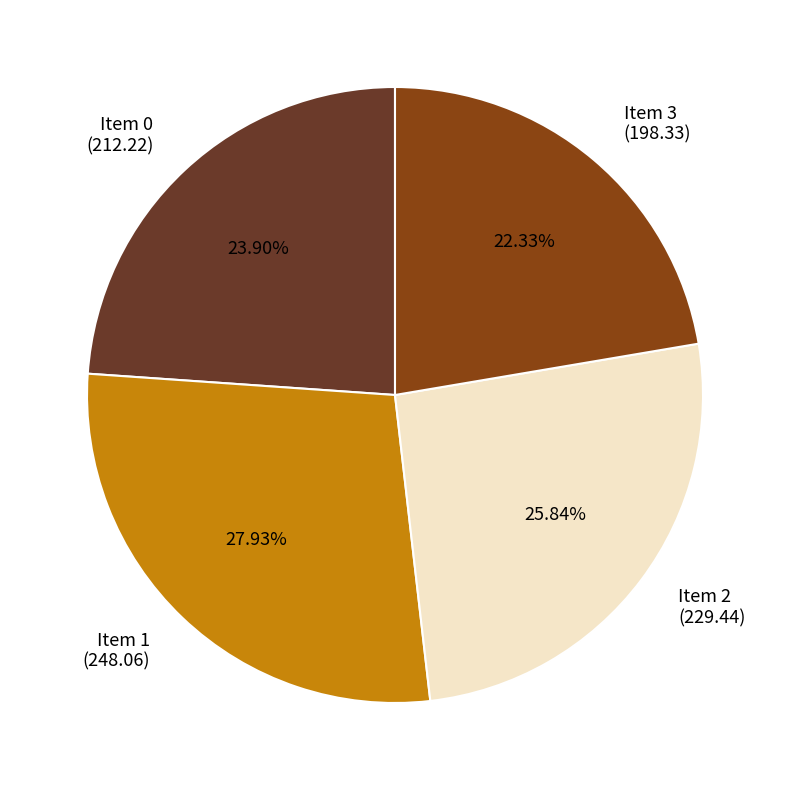

How many slices are in this pie chart?

4